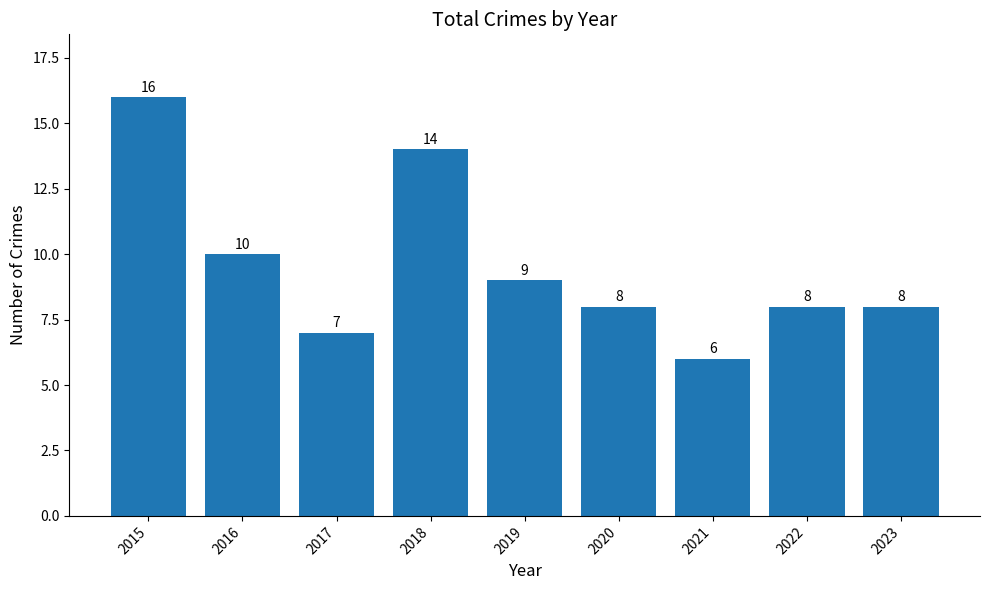

How many values are below 8?

2